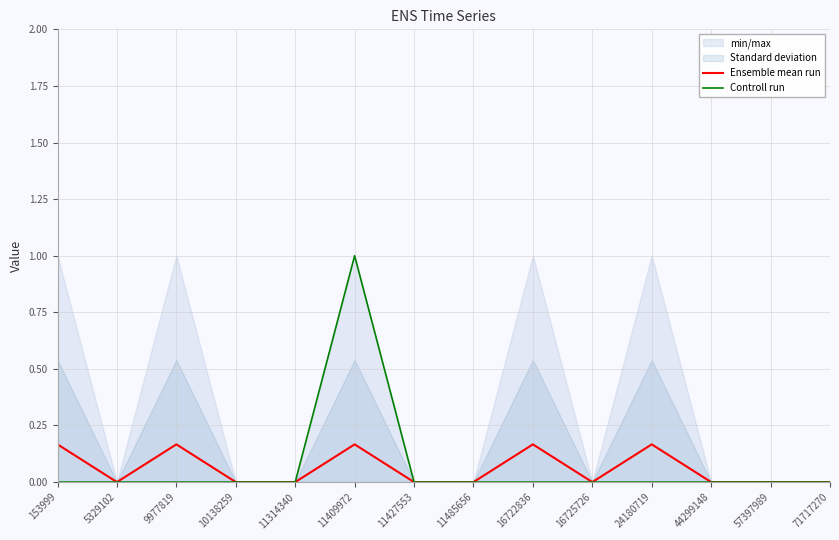

Is it true that Controll run equals 0.3 at 16725726?

False